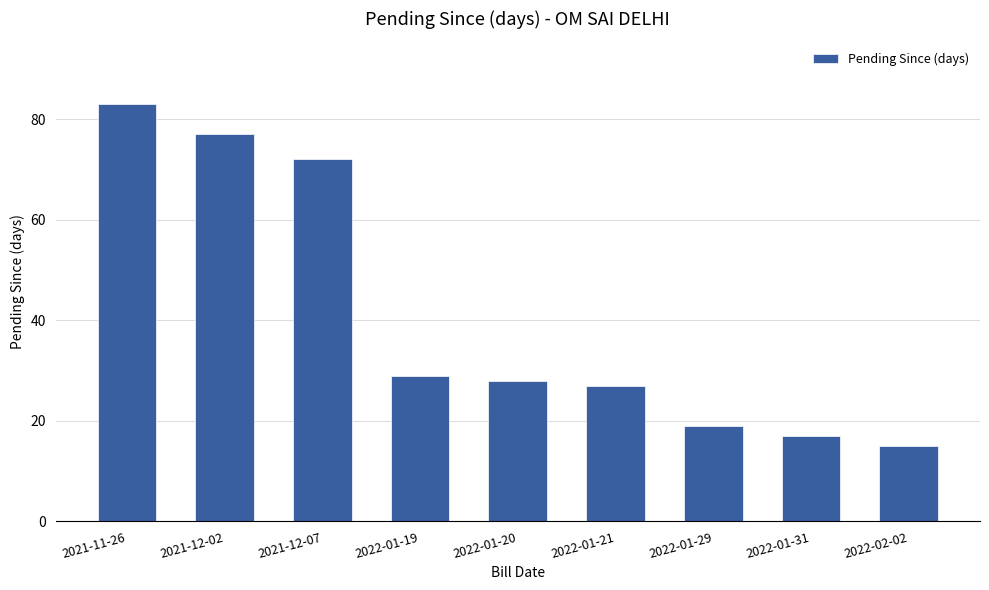

How many categories are shown in the chart?

9